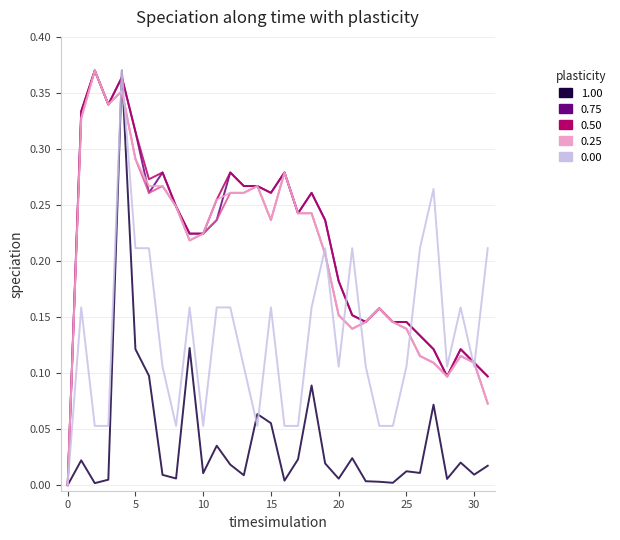

The col_6 (close) series shows 0.1 at 26. True or false?

False